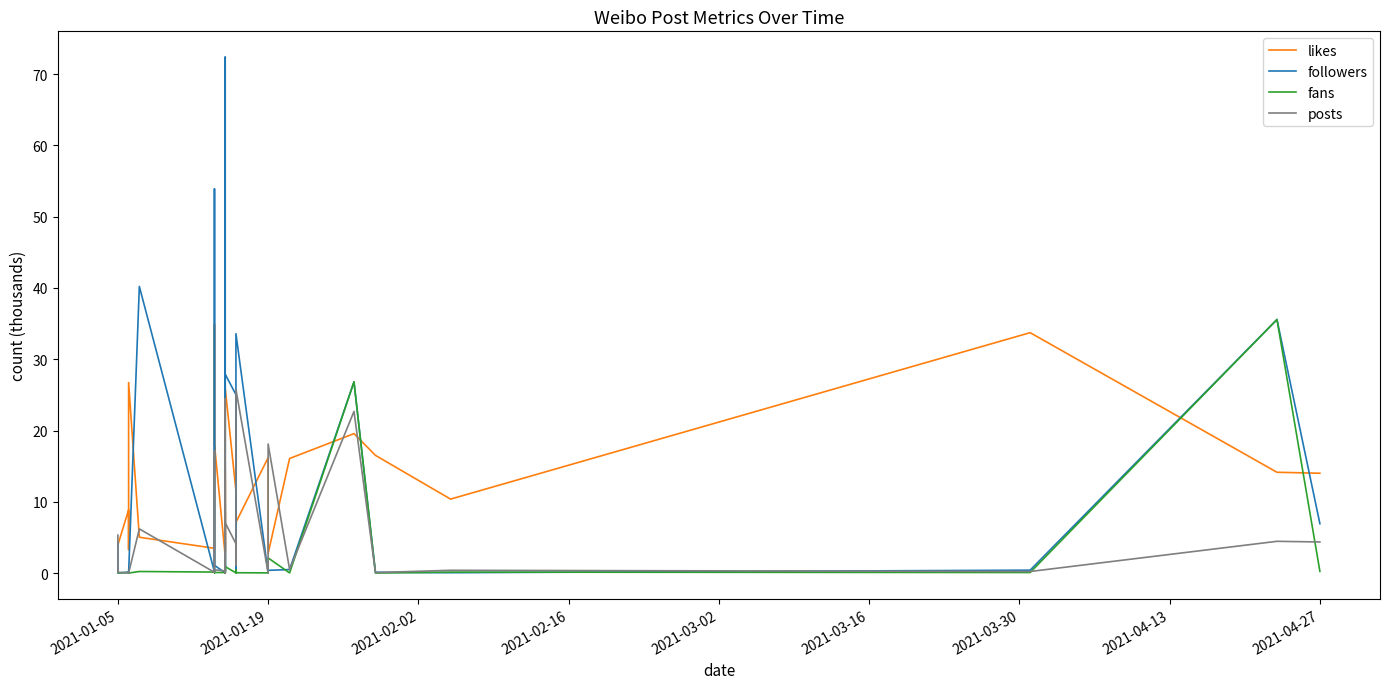

What are all the series names shown in the legend?

likes, followers, fans, posts